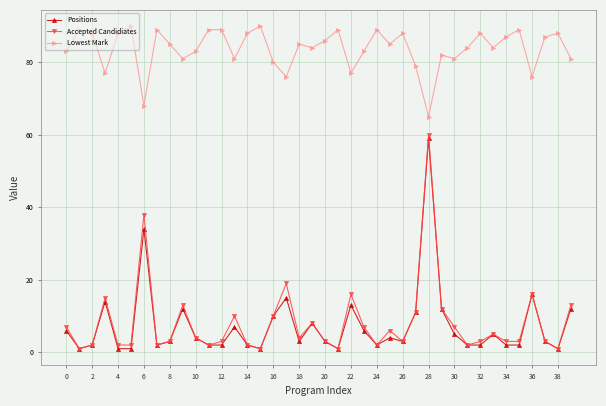

What is the value of the Positions point at the 9th from the left?

3